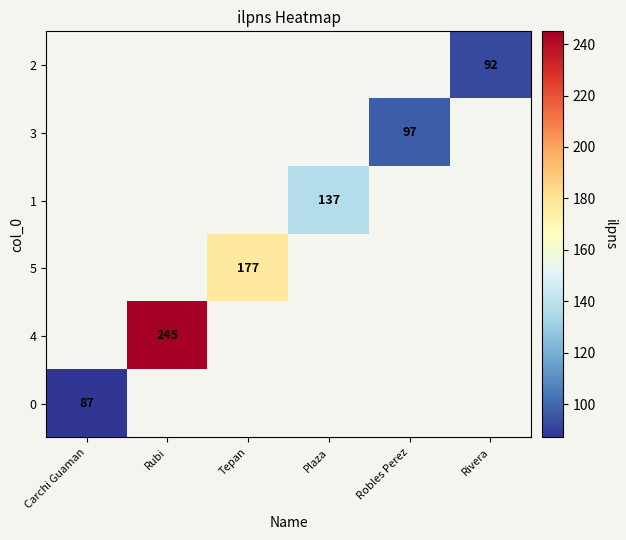

What is the maximum value shown in the chart?

245.0